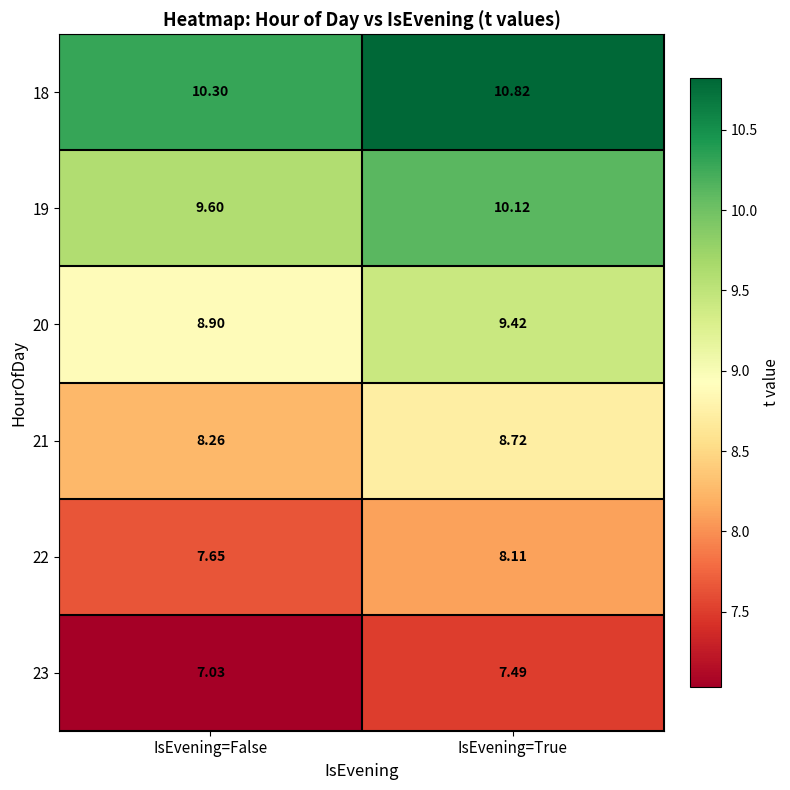

List the labels in order of 21 value, largest first.

IsEvening=True, IsEvening=False